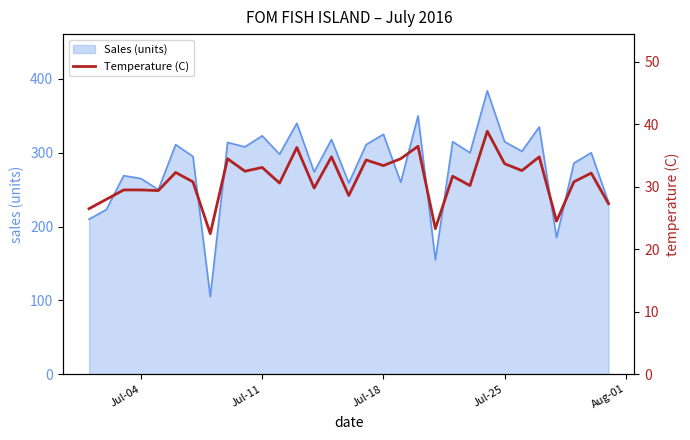

The Sales (units) series shows 323 at Jul-11. True or false?

True